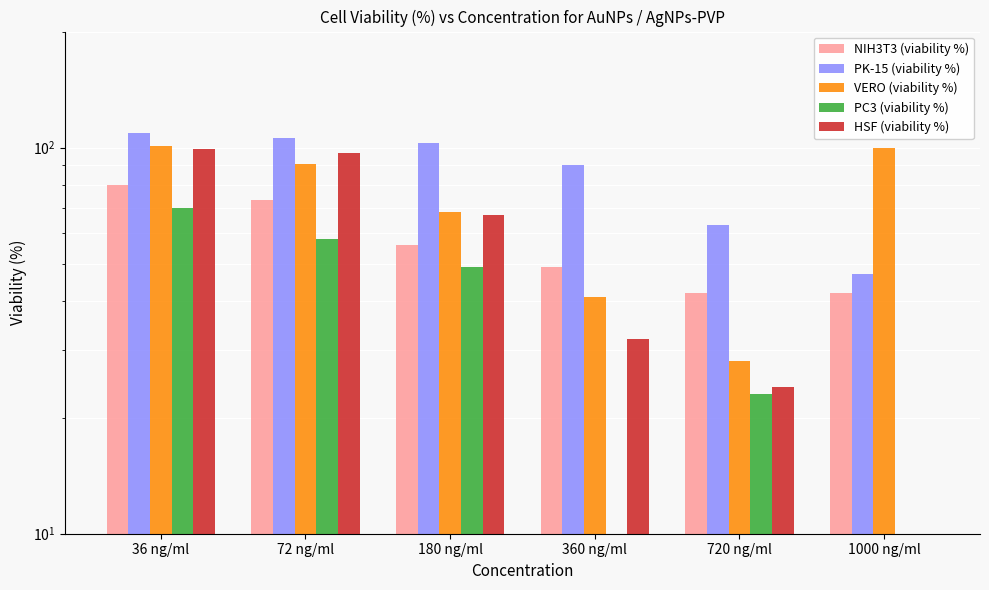

At 72 ng/ml, list the series in order from smallest to largest.

PC3 (viability %), NIH3T3 (viability %), VERO (viability %), HSF (viability %), PK-15 (viability %)